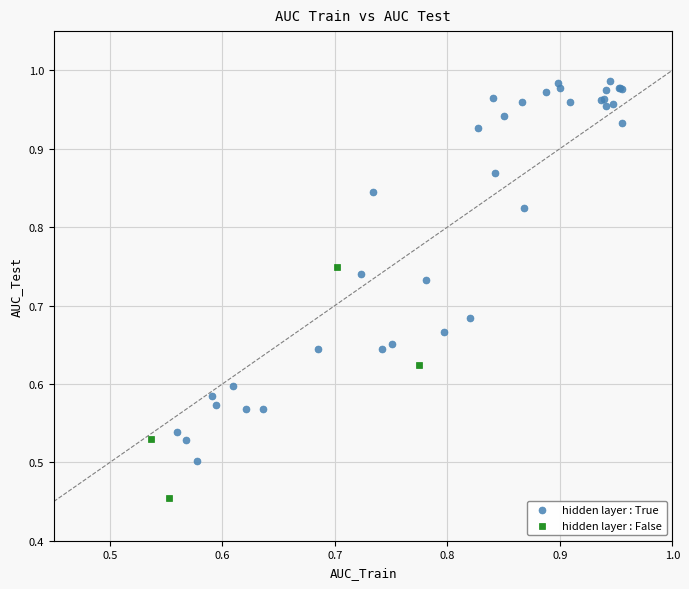

Which series has the widest spread of Y values?

hidden layer : True